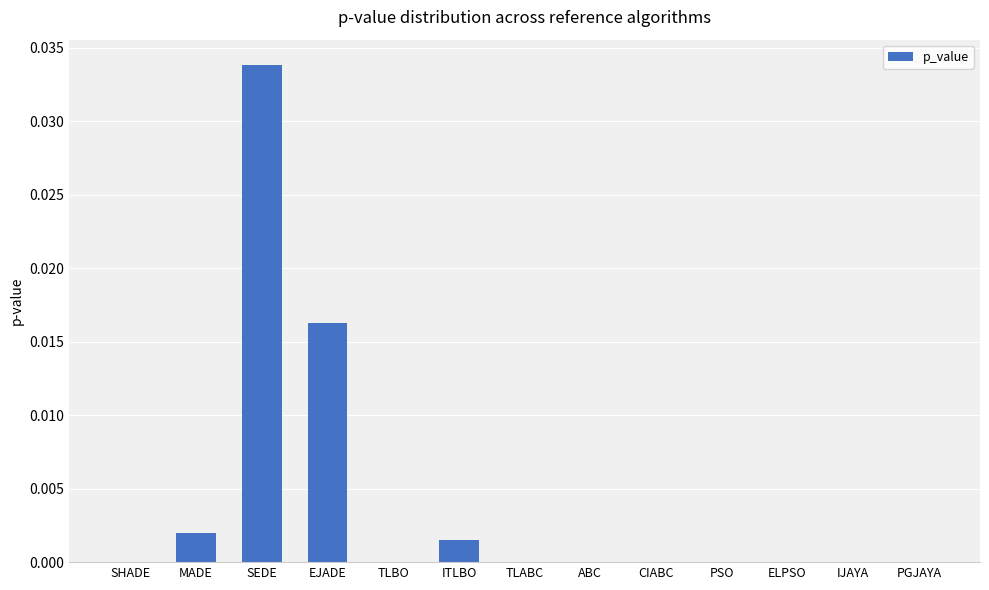

At which category does the chart reach its peak across all series?

SEDE